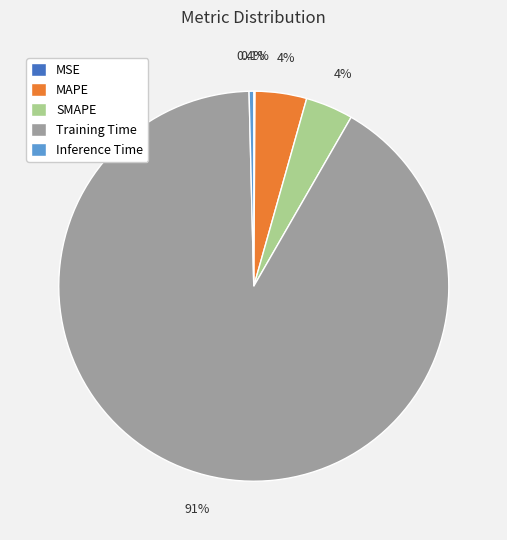

Which has a higher value, Training Time or Inference Time?

Training Time